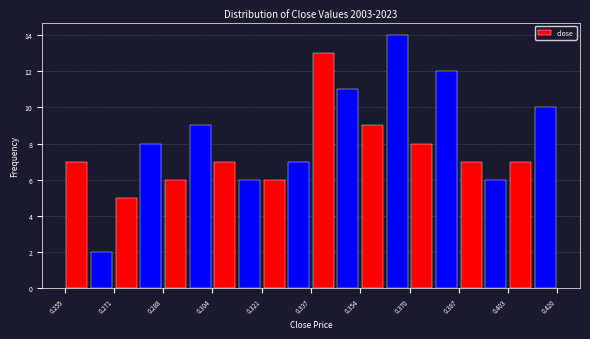

Over which range of the x-axis is the bar tallest?

0.362 to 0.370